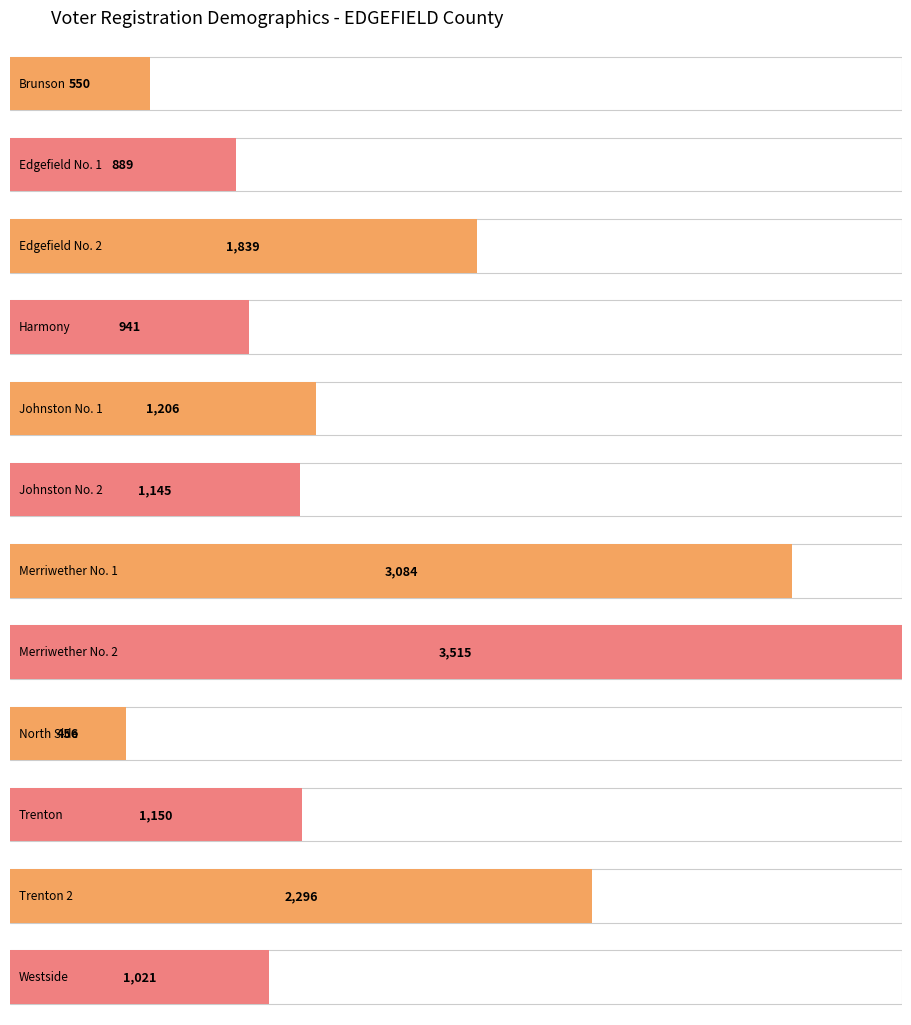

What is the difference between the second highest and minimum values?

2628